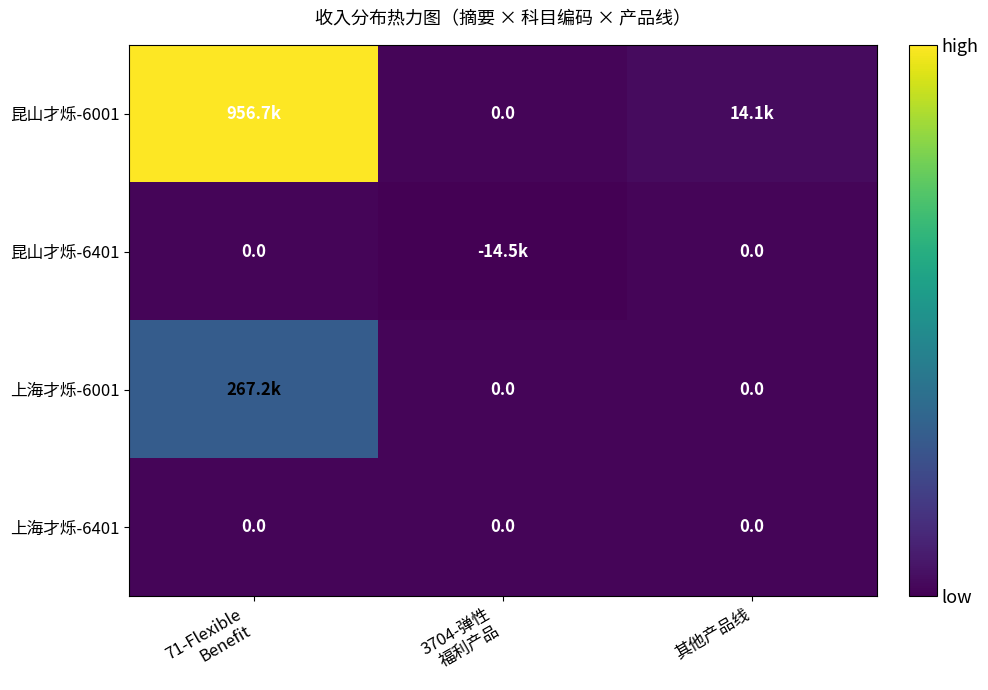

Where is 昆山才烁-6001 nearest to the value 478357?

其他产品线